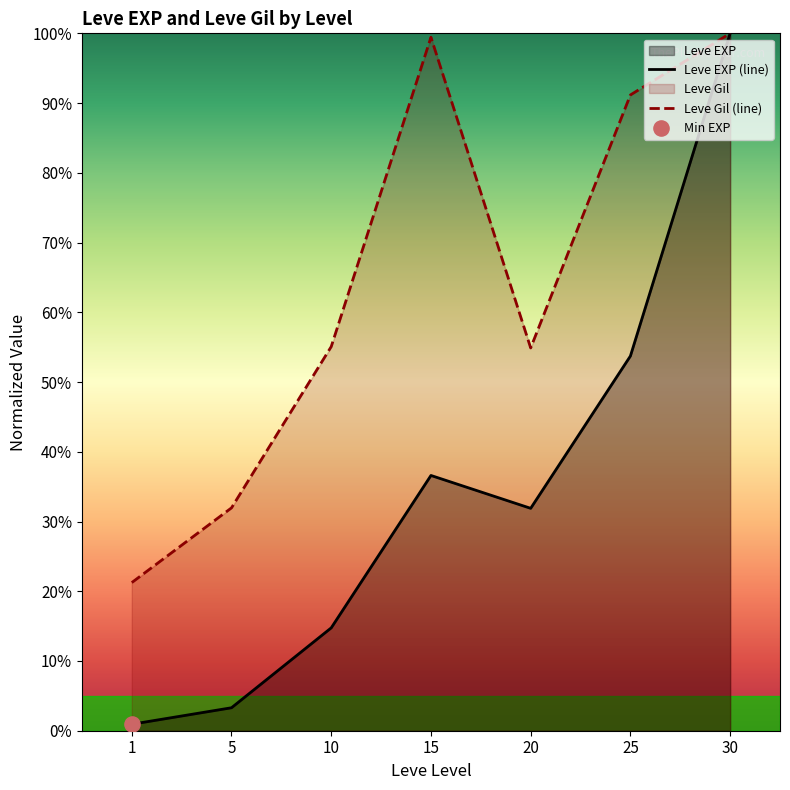

At which category is the sum across all series the highest?

30